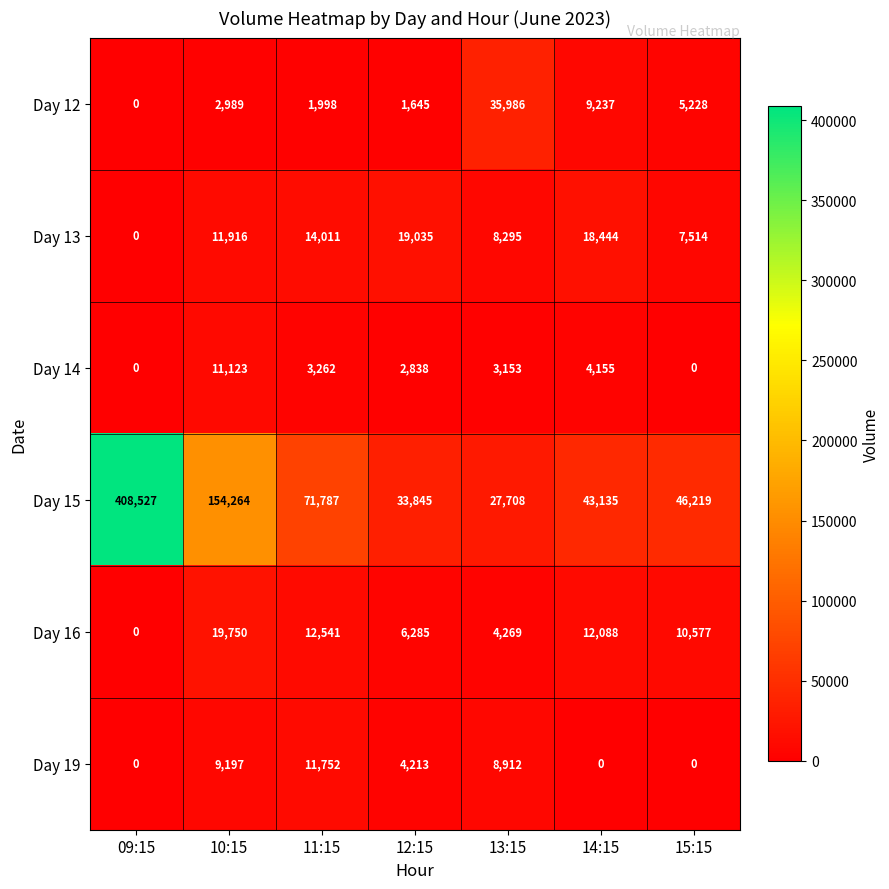

At which label does Day 15 first exceed 46219?

09:15